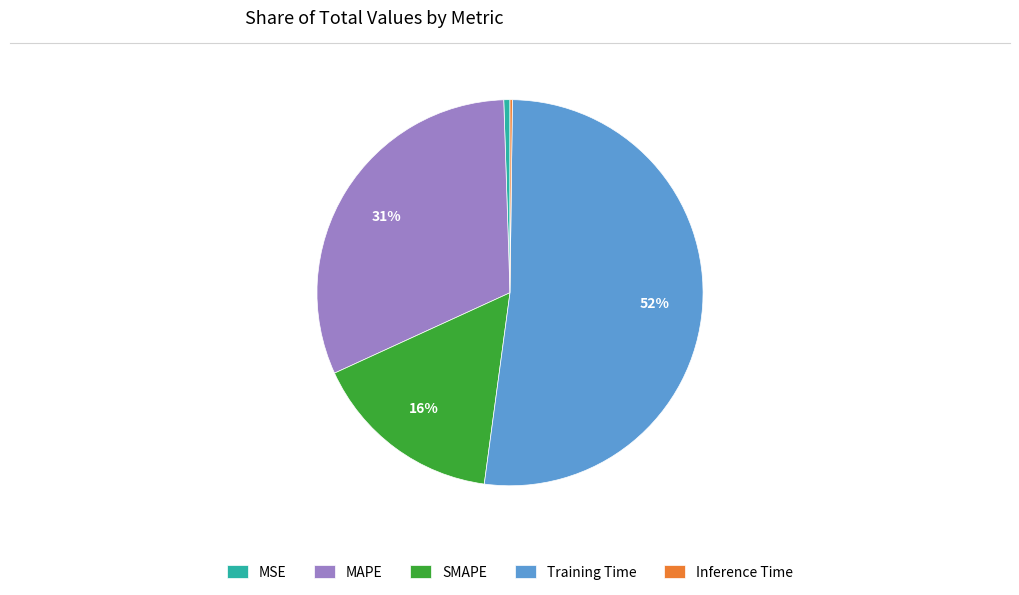

Is it true that SMAPE is 16% of the pie?

True